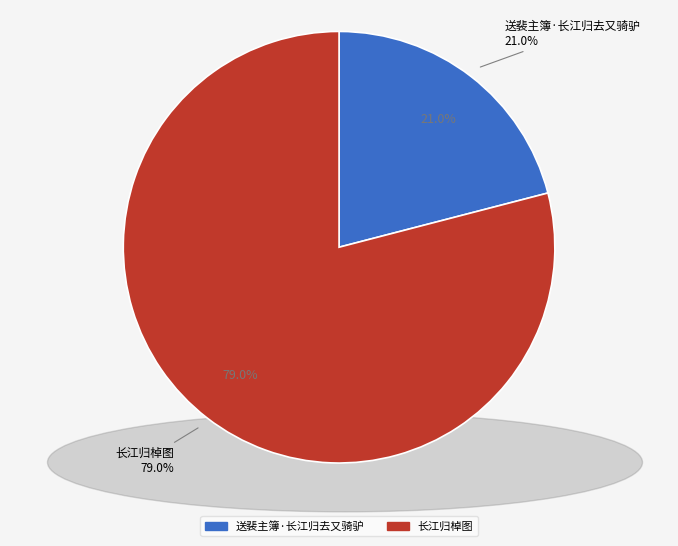

What is the ratio of the value at 送裴主簿·长江归去又骑驴 to the value at 长江归棹图?

0.3